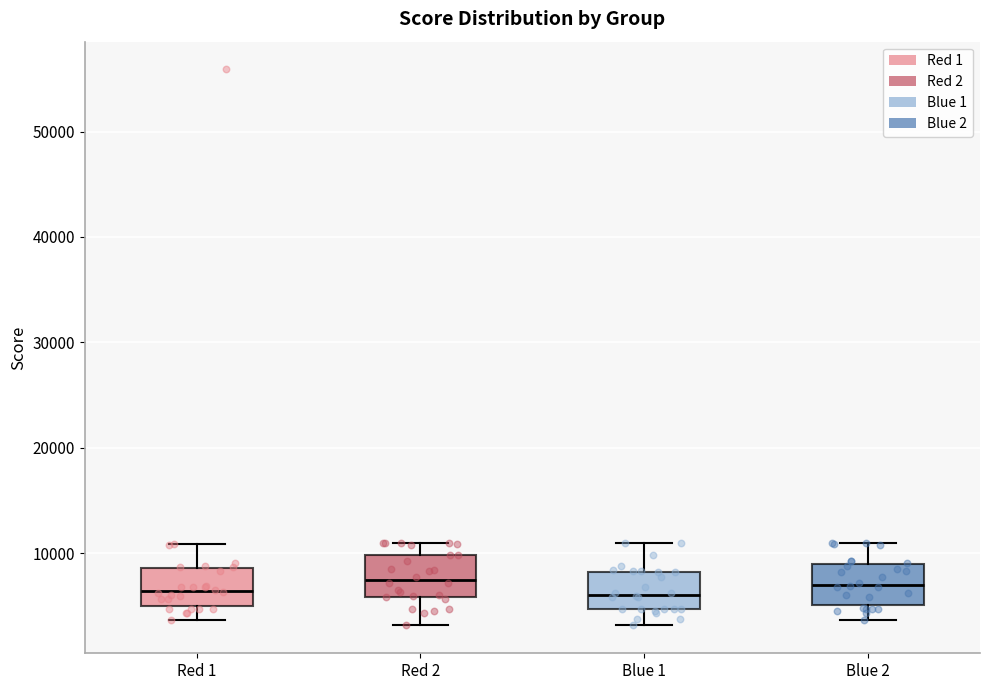

Reading left to right, read every box against the y-axis: the position of its median line, the range the box covers, and the ends of its whiskers. The values are not printed on the chart, so give them approximately, as read against the axis.

Red 1: median 6000, box 5000 to 9000, whiskers 4000 to 11000
Red 2: median 7000, box 6000 to 10000, whiskers 3000 to 11000
Blue 1: median 6000, box 5000 to 8000, whiskers 3000 to 11000
Blue 2: median 7000, box 5000 to 9000, whiskers 4000 to 11000